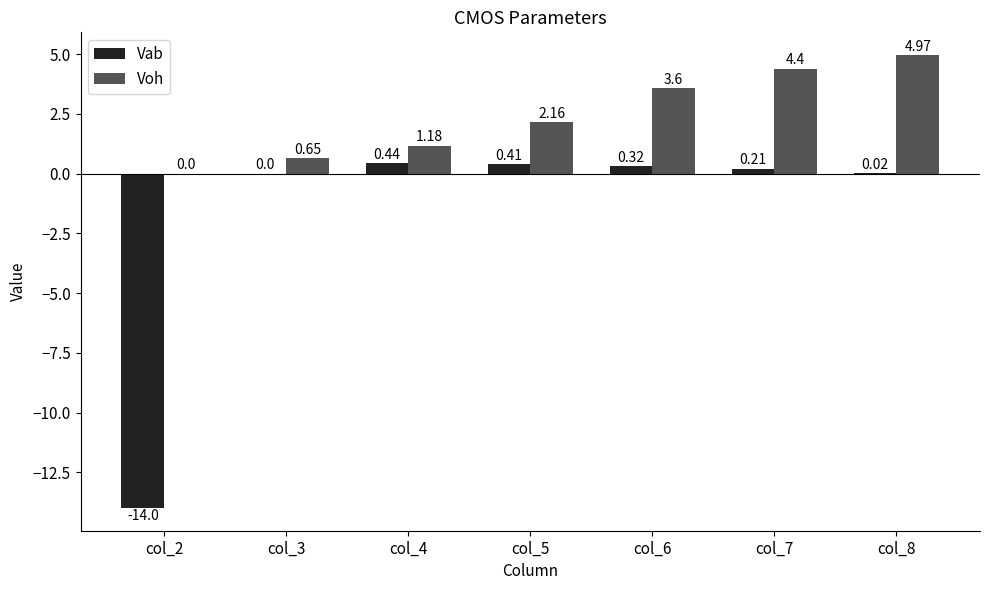

Which series has the largest total across all categories?

Voh